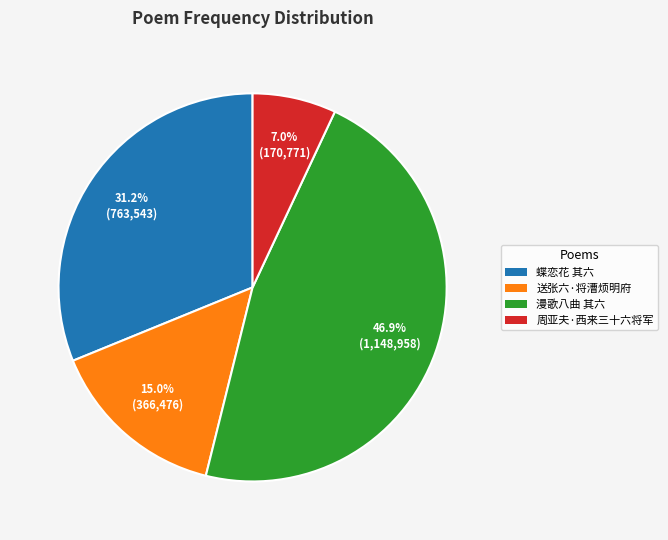

Which has a higher value, 漫歌八曲 其六 or 蝶恋花 其六?

漫歌八曲 其六